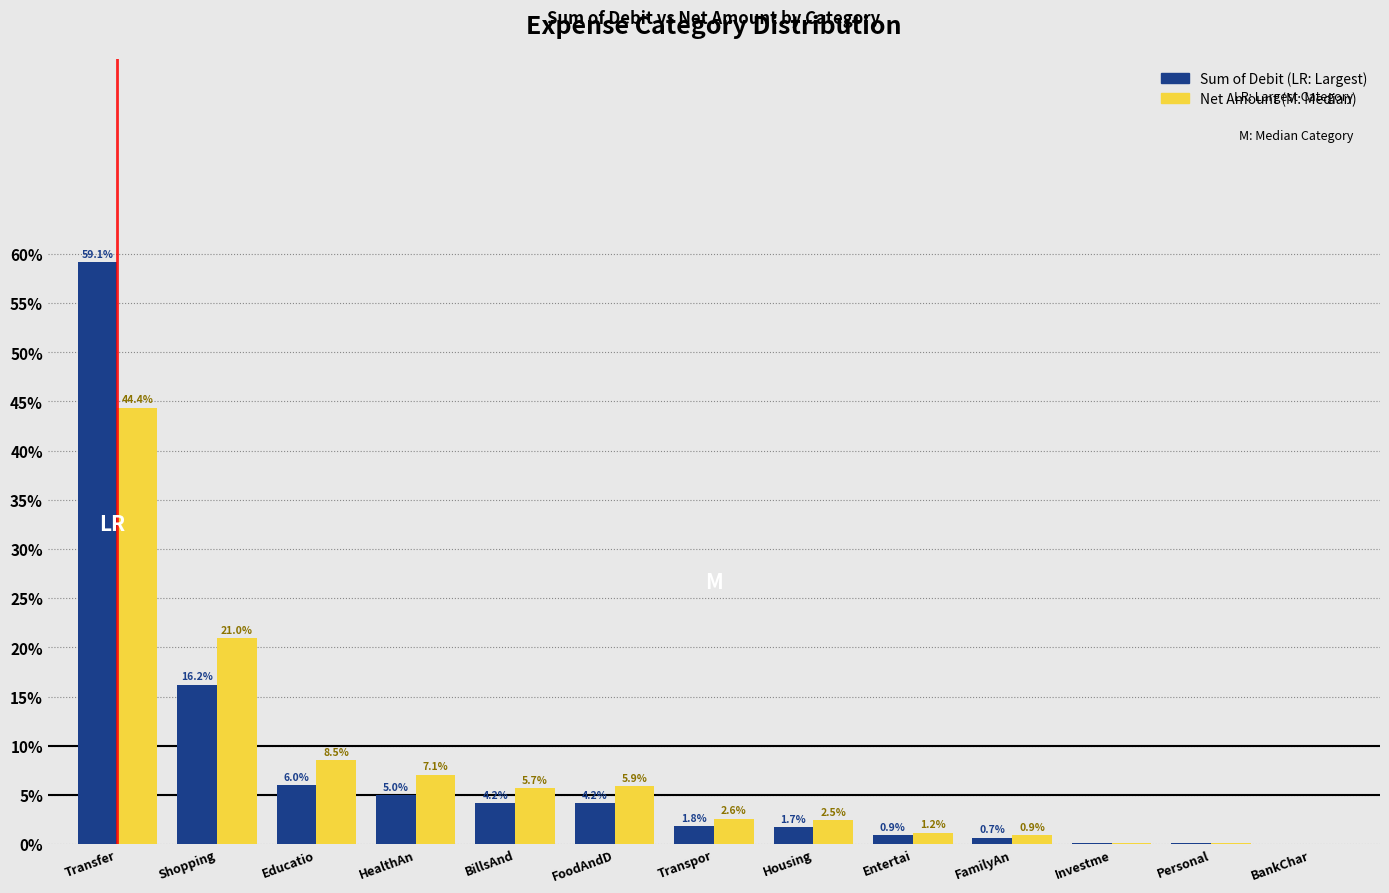

What is the greatest value displayed?

59.1